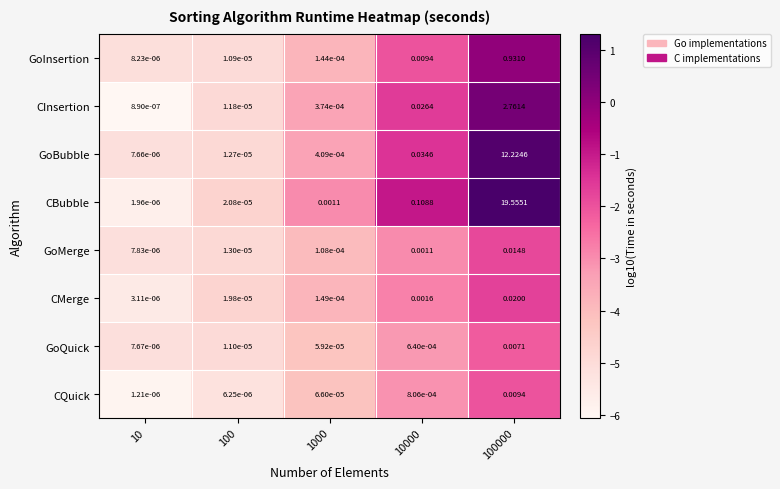

Which series has the largest range (max minus min)?

CBubble